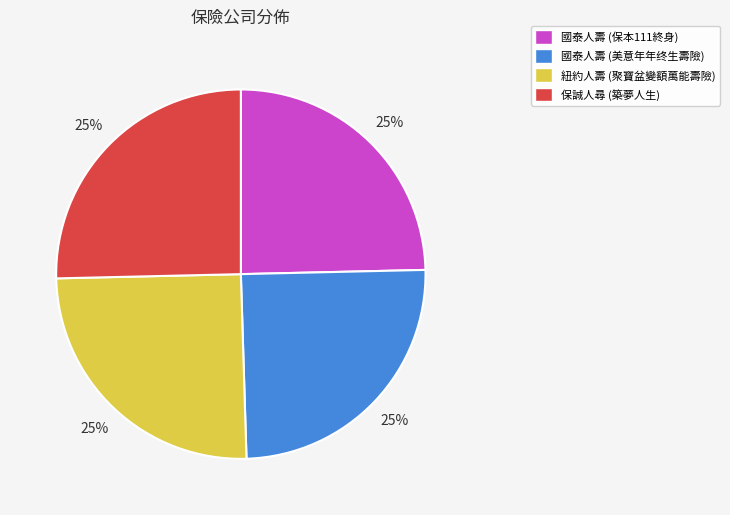

True or false: 保誠人尋 (築夢人生) accounts for 25% of the total.

True